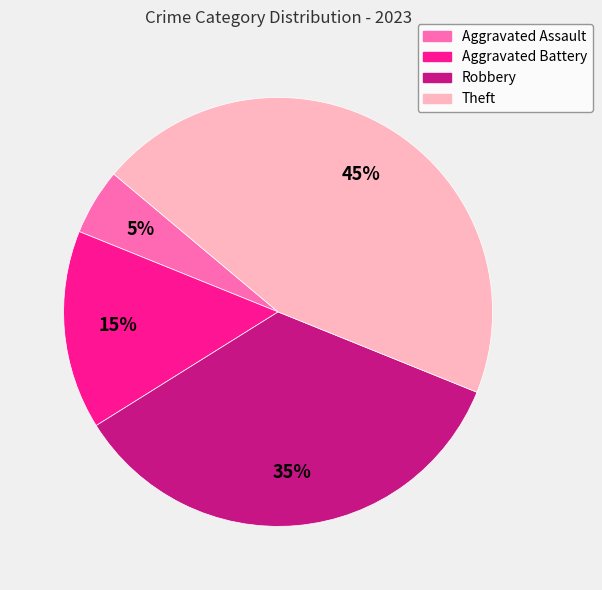

How many slices are in this pie chart?

4